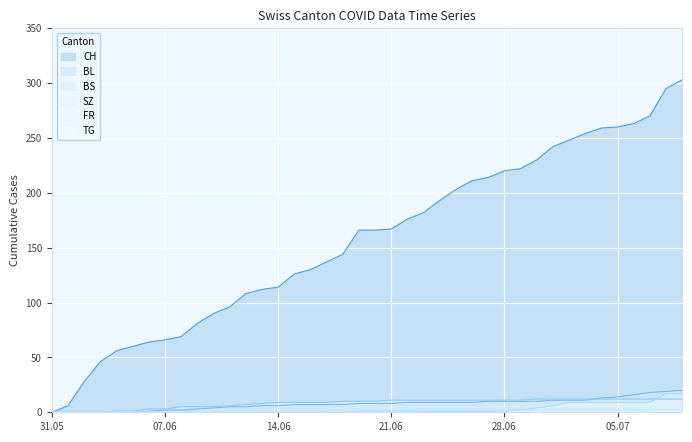

Between 2020-06-22 and 2020-06-08, which is larger?

2020-06-22